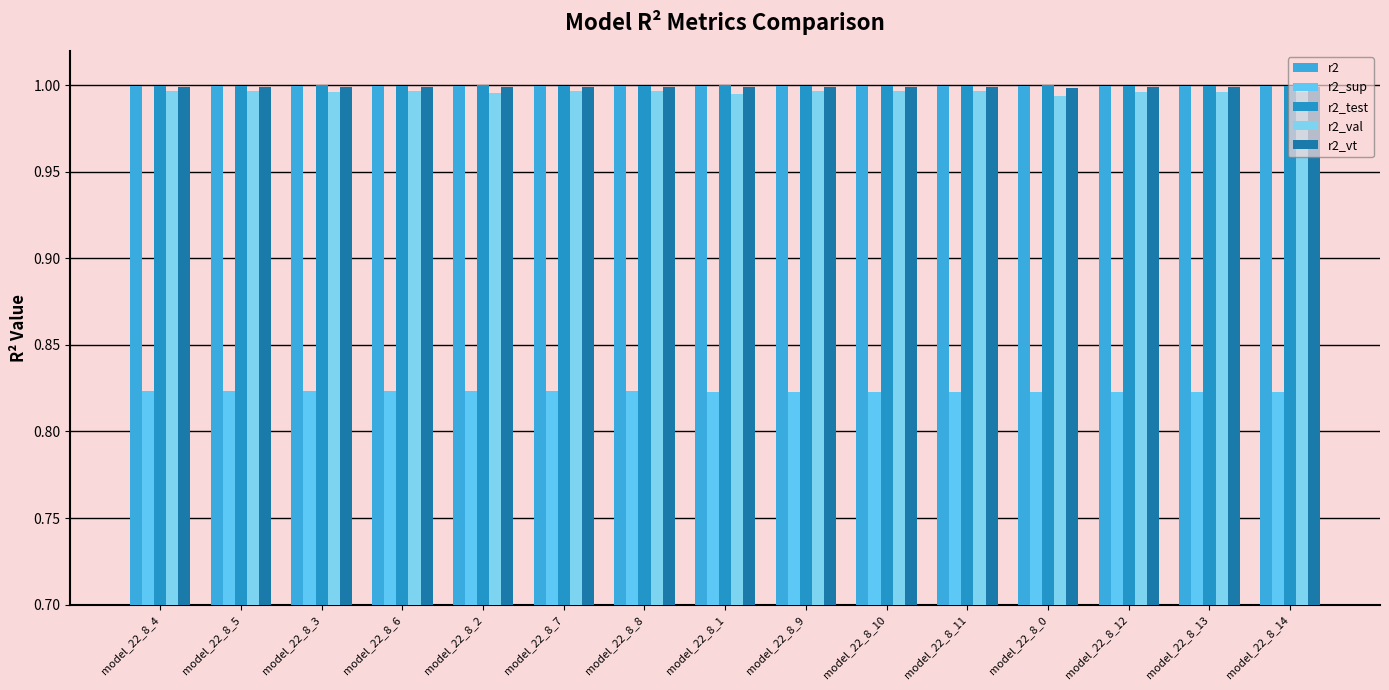

Count the number of categories in the chart.

15